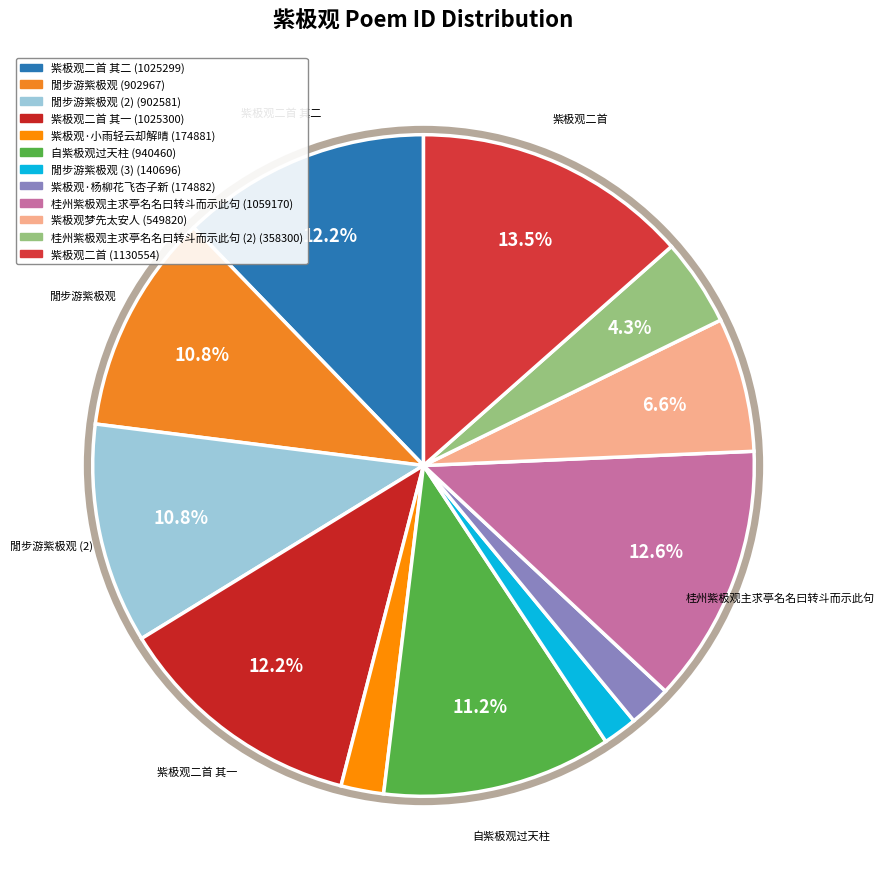

Count the number of slices in the pie.

12